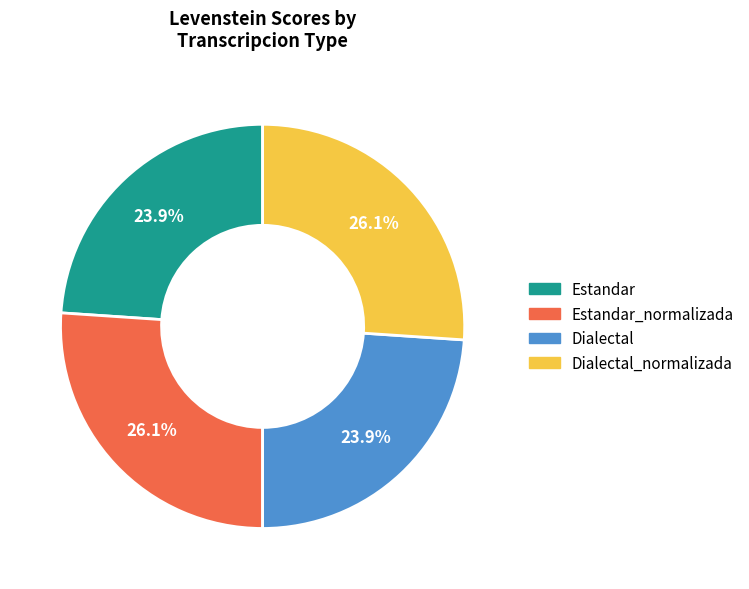

To the nearest percent, what portion does Dialectal_normalizada represent?

26%